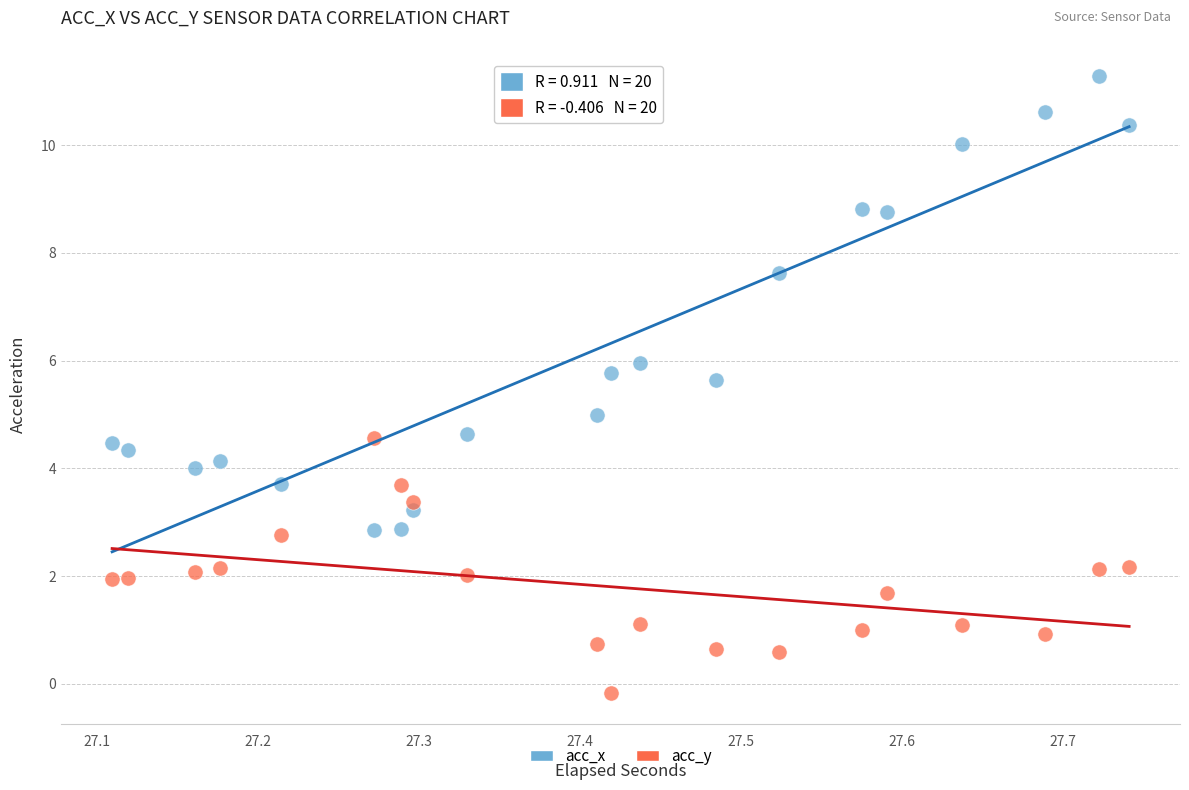

Across all data points, what is the range of X values (max minus min)?

0.6